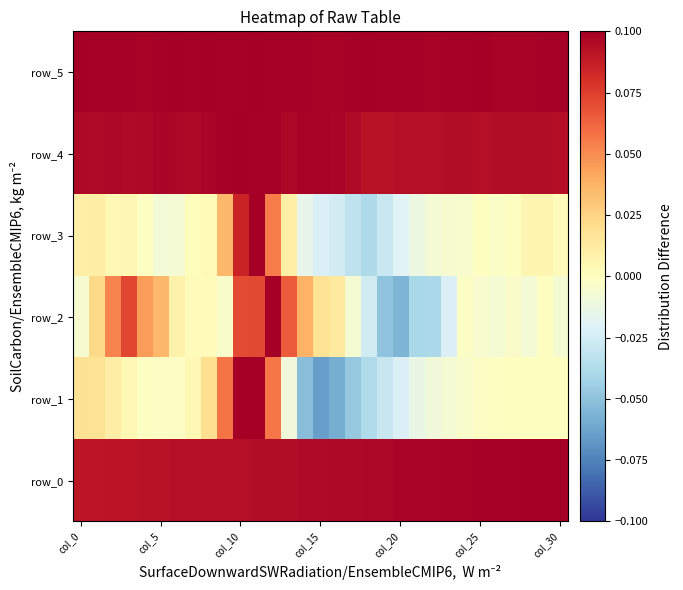

Reading left to right, what are all the values shown in this chart?

row_0: 0.1	0.1	0.1	0.1	0.1	0.1	0.1	0.1	0.1	0.1	0.1	0.1	0.1	0.1	0.1	0.1	0.1	0.1	0.1	0.1	0.1	0.1	0.1	0.1	0.1	0.1	0.1	0.1	0.1	0.1	0.1
row_1: 0.0	0.0	0.0	0.0	-0.0	-0.0	-0.0	0.0	0.0	0.1	0.1	0.1	0.1	-0.0	-0.1	-0.1	-0.1	-0.0	-0.0	-0.0	-0.0	-0.0	-0.0	-0.0	-0.0	-0.0	-0.0	-0.0	0.0	0.0	0.0
row_2: -0.0	0.0	0.1	0.1	0.0	0.0	0.0	0.0	0.0	-0.0	0.1	0.1	0.1	0.1	0.0	0.0	0.0	-0.0	-0.0	-0.0	-0.1	-0.0	-0.0	-0.0	-0.0	-0.0	-0.0	-0.0	-0.0	-0.0	-0.0
row_3: 0.0	0.0	0.0	0.0	-0.0	-0.0	-0.0	0.0	0.0	0.0	0.1	0.1	0.1	0.0	-0.0	-0.0	-0.0	-0.0	-0.0	-0.0	-0.0	-0.0	-0.0	-0.0	-0.0	-0.0	-0.0	-0.0	0.0	0.0	0.0
row_4: 0.1	0.1	0.1	0.1	0.1	0.1	0.1	0.1	0.1	0.1	0.1	0.1	0.1	0.1	0.1	0.1	0.1	0.1	0.1	0.1	0.1	0.1	0.1	0.1	0.1	0.1	0.1	0.1	0.1	0.1	0.1
row_5: 0.1	0.1	0.1	0.1	0.1	0.1	0.1	0.1	0.1	0.1	0.1	0.1	0.1	0.1	0.1	0.1	0.1	0.1	0.1	0.1	0.1	0.1	0.1	0.1	0.1	0.1	0.1	0.1	0.1	0.1	0.1